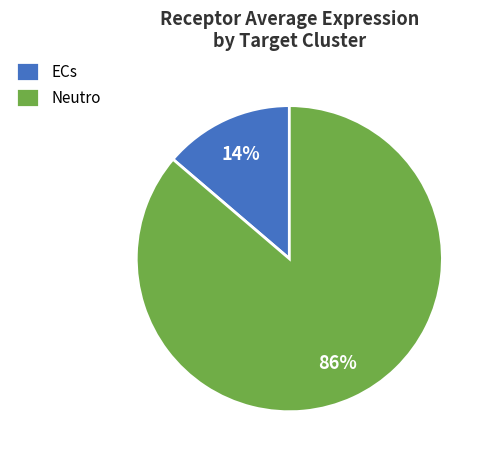

The ECs slice represents 14% of the pie. True or false?

True